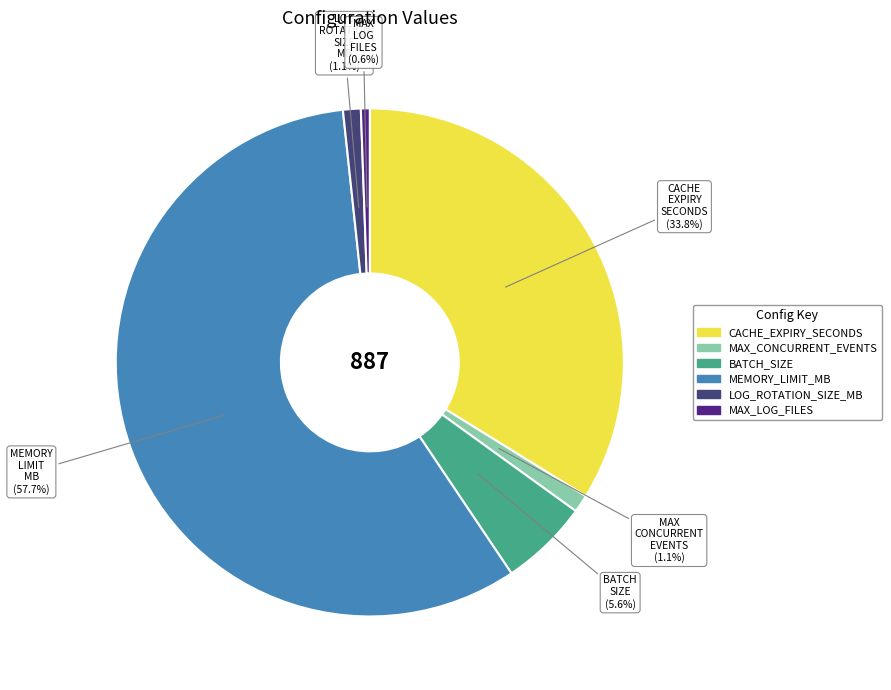

How many segments does this pie chart have?

6